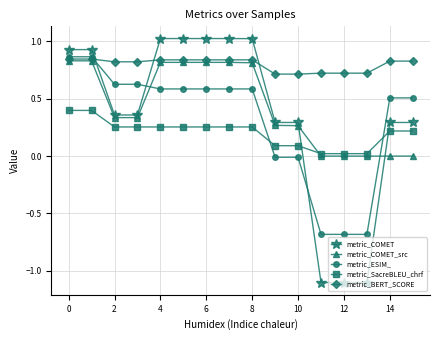

At how many categories does at least one series exceed 0?

16